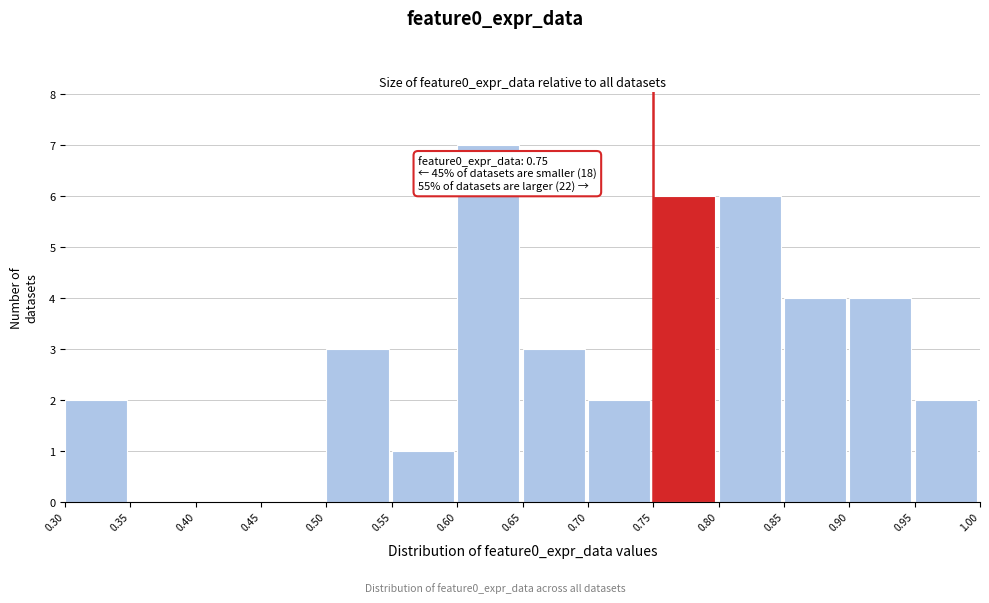

Over which range of the x-axis is the bar tallest?

0.60 to 0.65